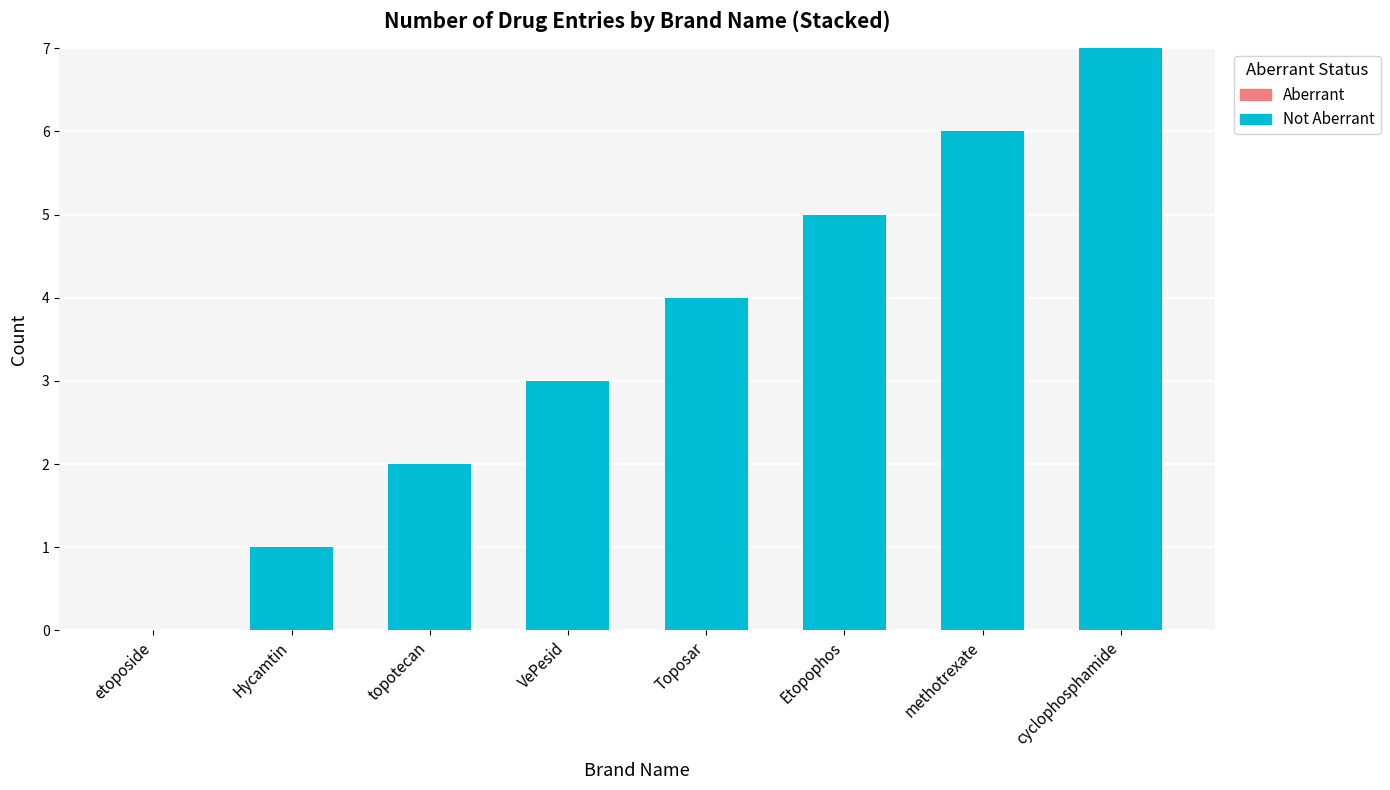

What is the approximate value at cyclophosphamide?

7